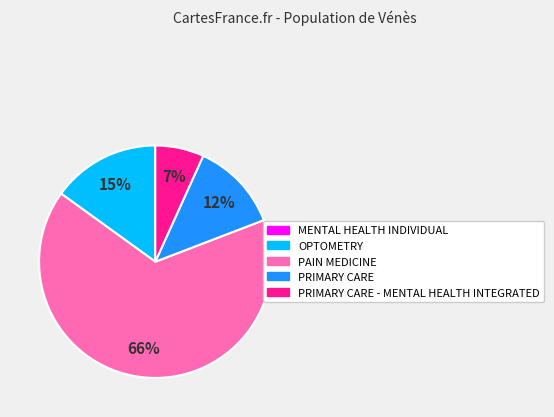

Is there a majority slice in this chart?

Yes